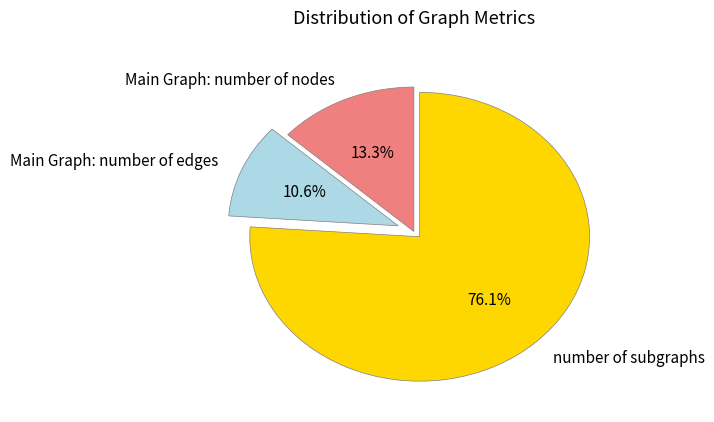

Which has a higher value, Main Graph: number of edges or Main Graph: number of nodes?

Main Graph: number of nodes